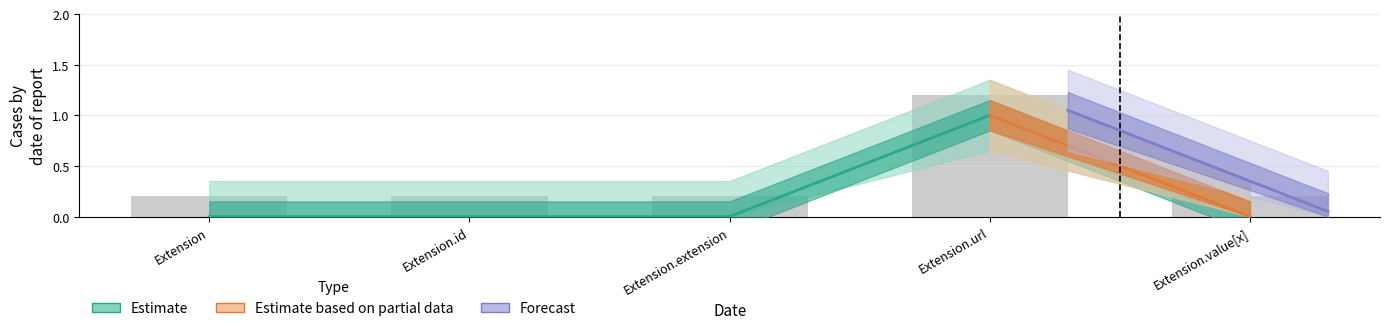

What is the spread (max minus min) of values at Extension.url?

0.2